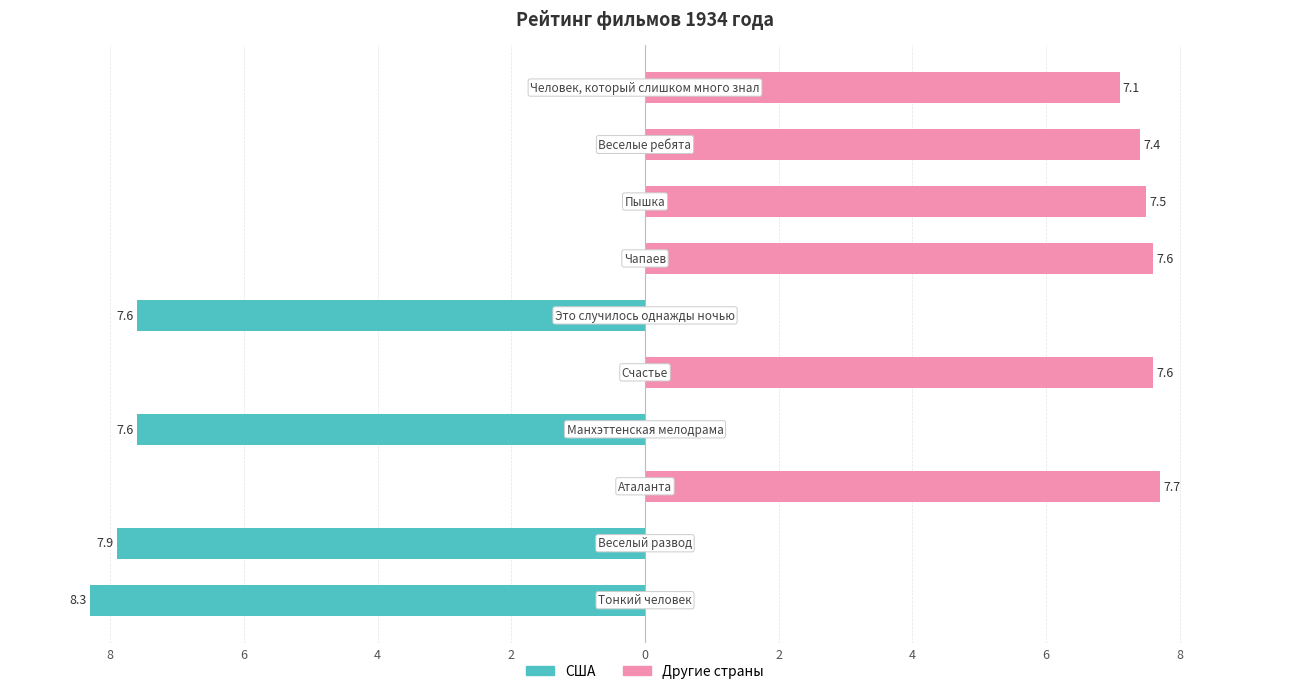

Which category has the highest value across all series?

Тонкий человек